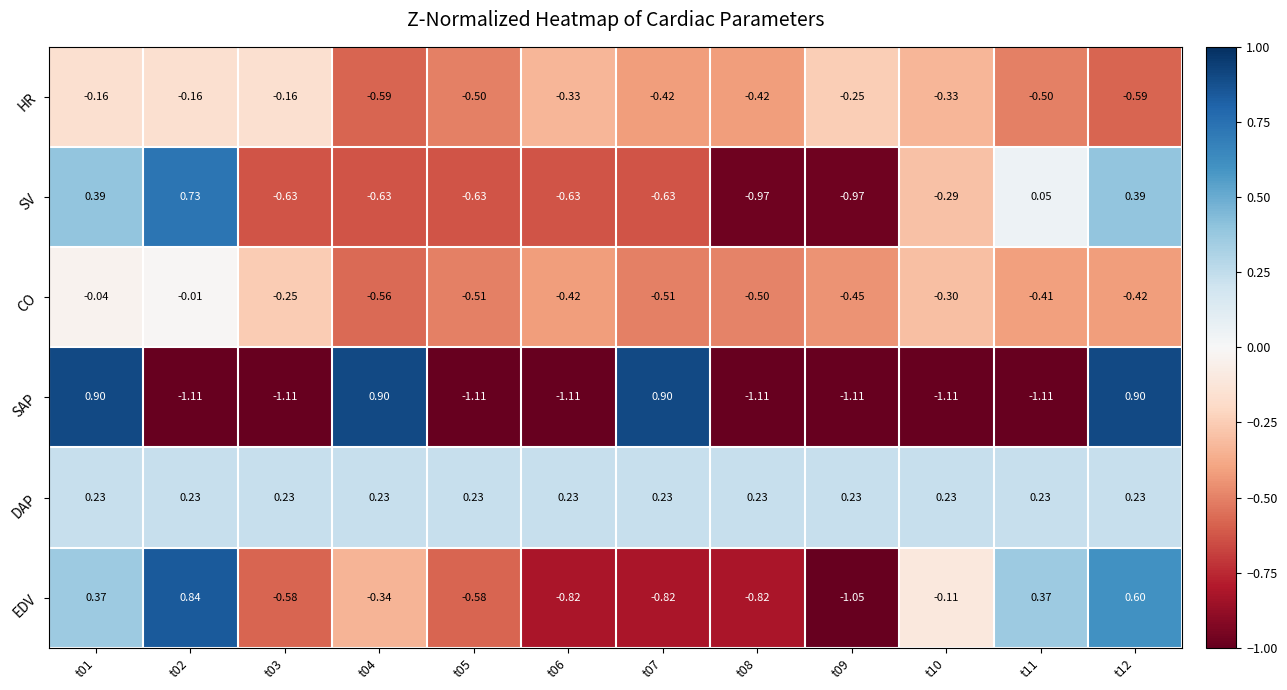

Which series has the largest total across all categories?

DAP